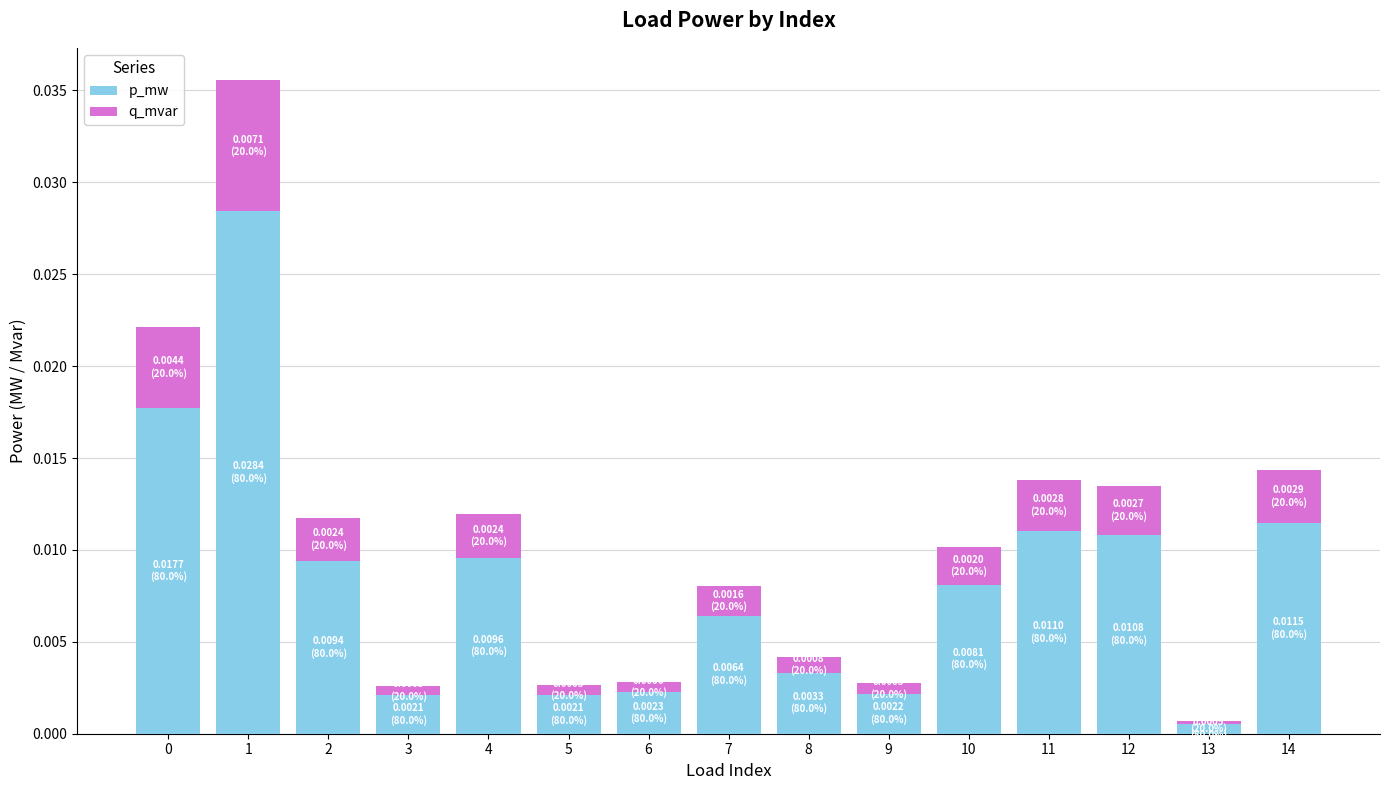

At which label does p_mw reach its minimum?

13